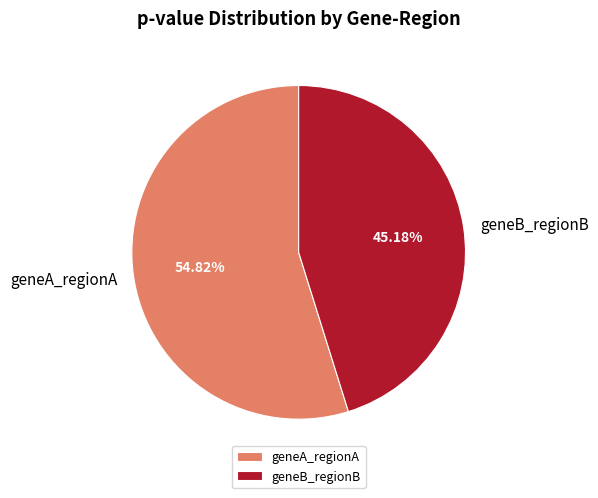

How many slices are in this pie chart?

2